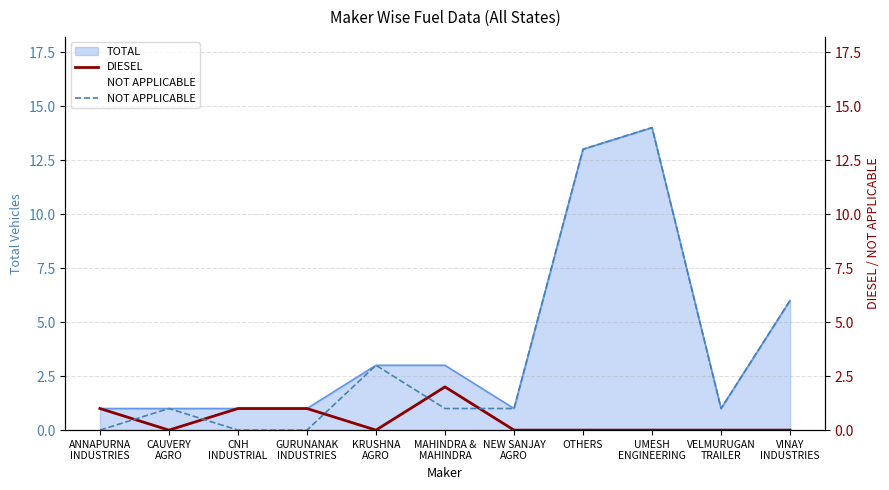

What is the label of the 7th point from the left?

NEW SANJAY
AGRO